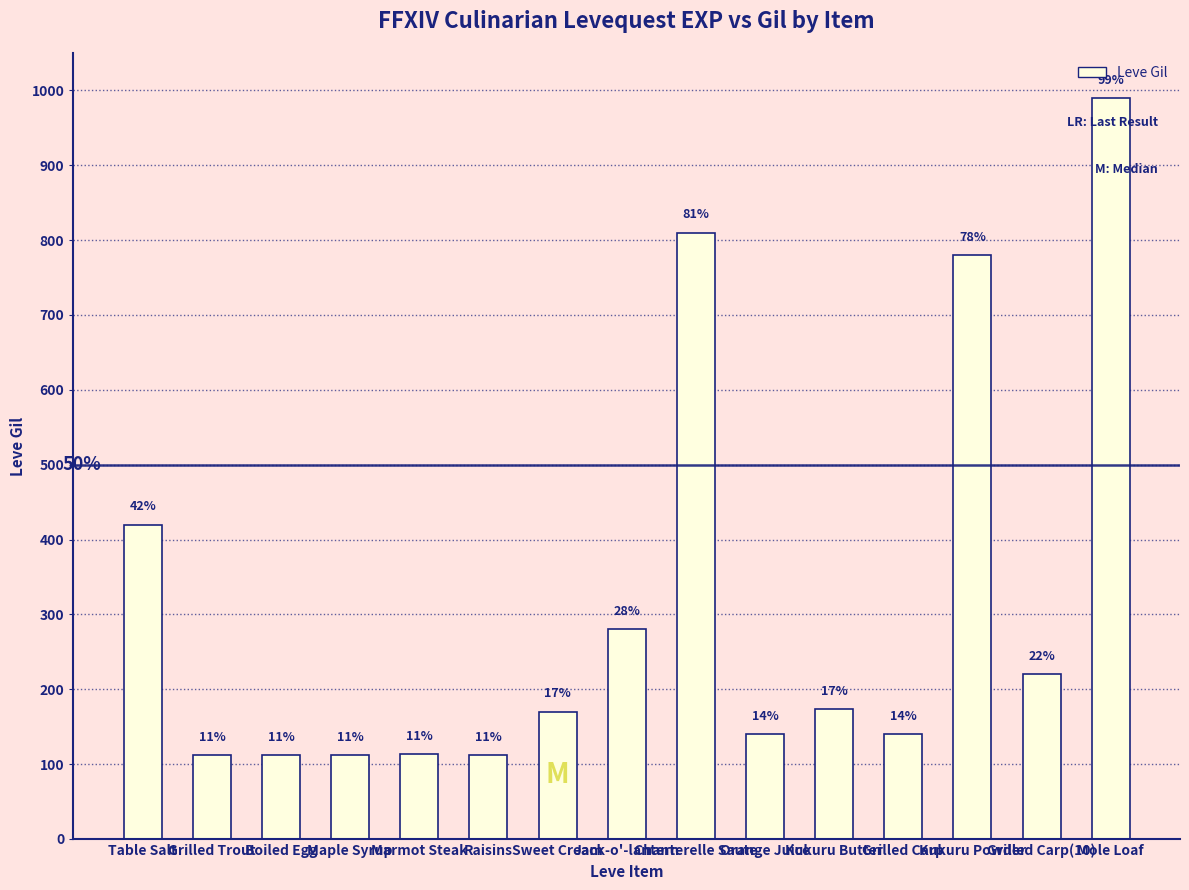

Does the chart contain any negative values?

No